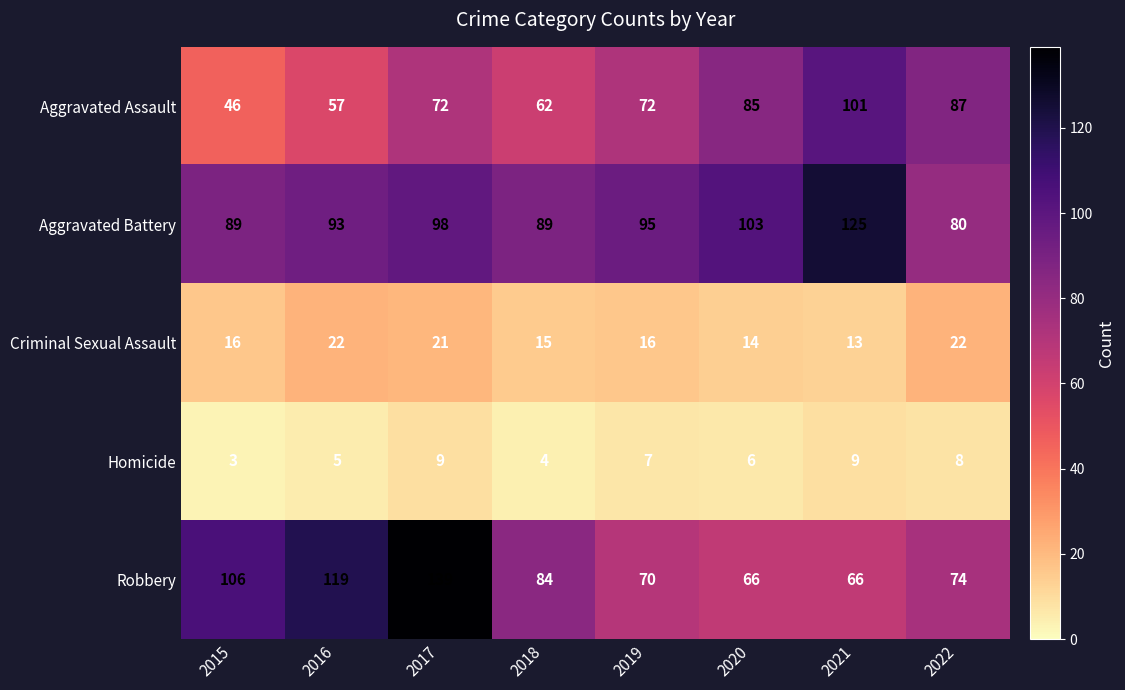

The Aggravated Battery series shows 25 at 2020. True or false?

False